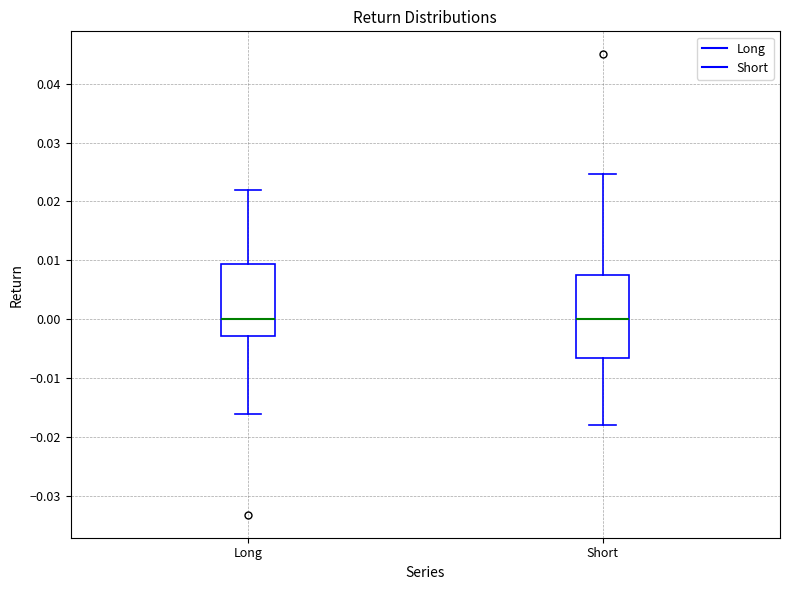

Reading left to right, transcribe this box plot: for each box, give where its median line is, the range the box spans, and where its two whiskers end, as read against the y-axis. The values are not printed on the chart, so give them approximately, as read against the axis.

Long: median 0.000, box -0.003 to 0.009, whiskers -0.016 to 0.022
Short: median 0.000, box -0.007 to 0.007, whiskers -0.018 to 0.025